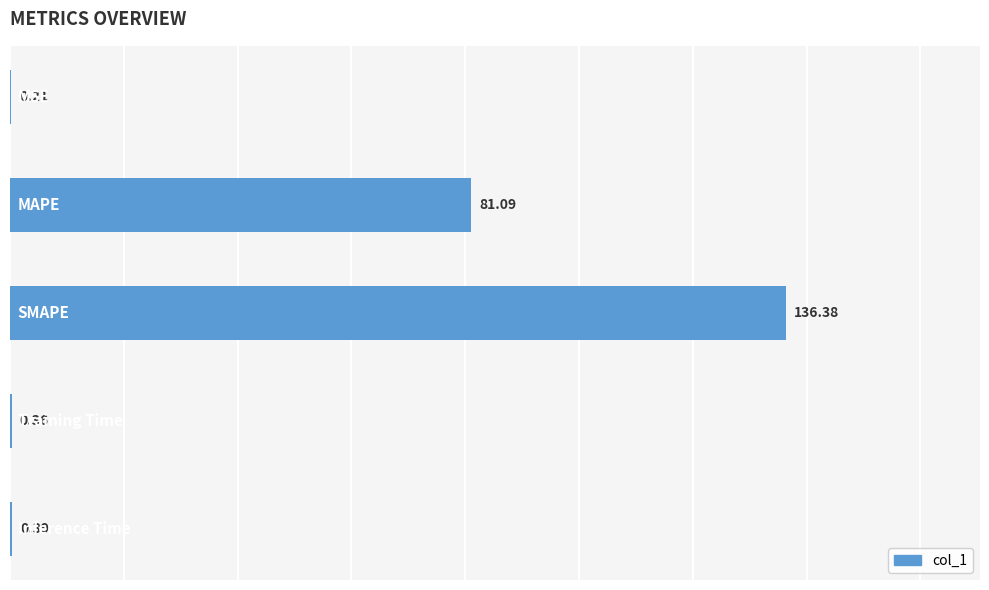

Are the bars grouped side by side (vs. stacked)?

No